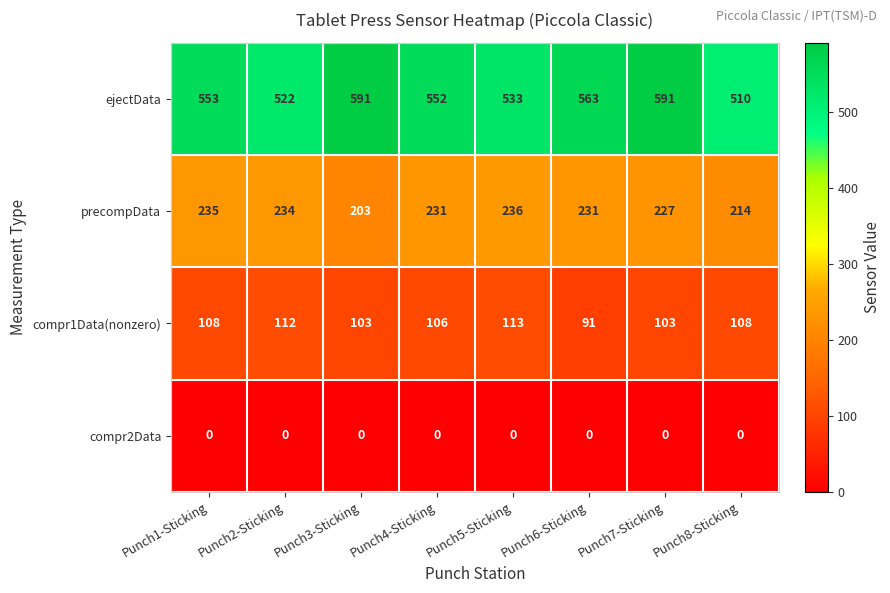

What is the difference between the compr1Data(nonzero) values at Punch2-Sticking and Punch8-Sticking?

4